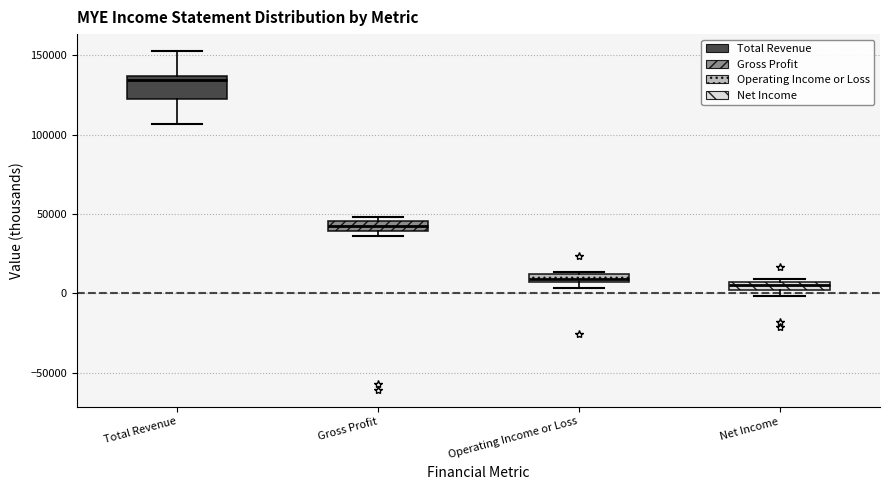

Comparing the boxes themselves (not the whiskers), which one is the tallest?

Total Revenue